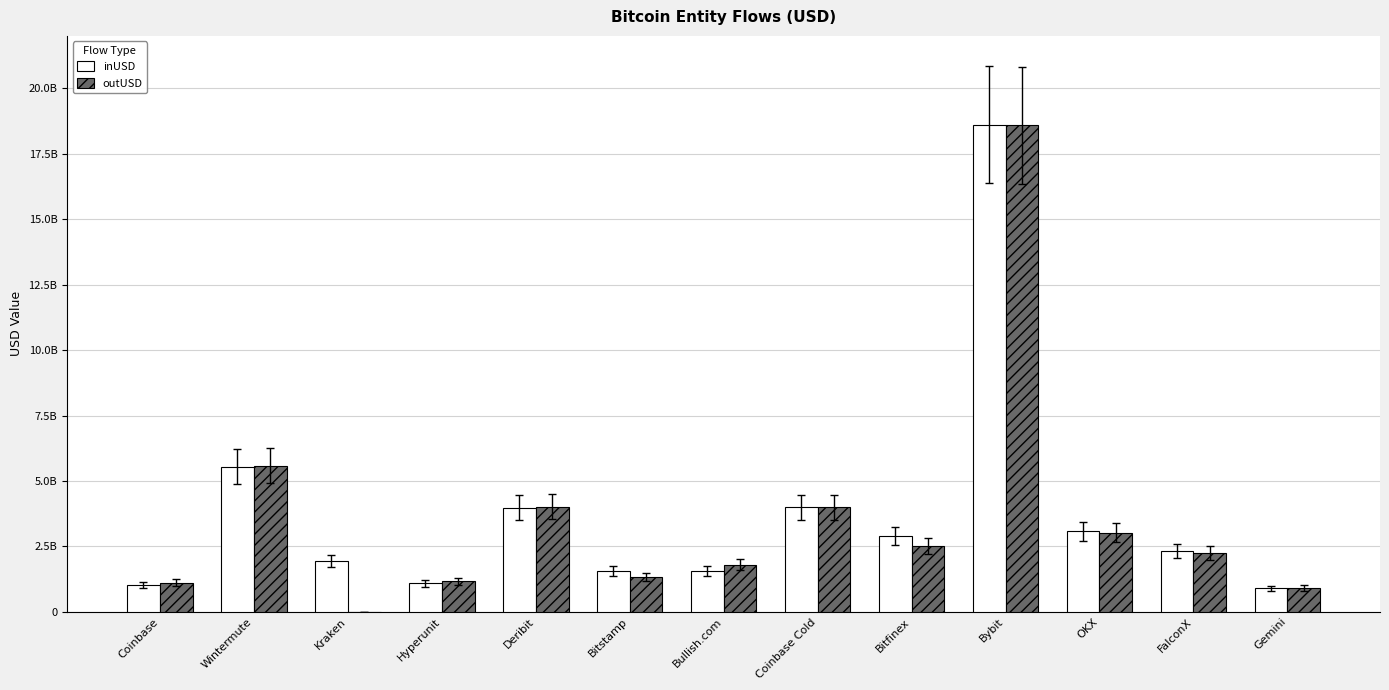

Between Kraken and FalconX, which series saw the biggest shift?

outUSD